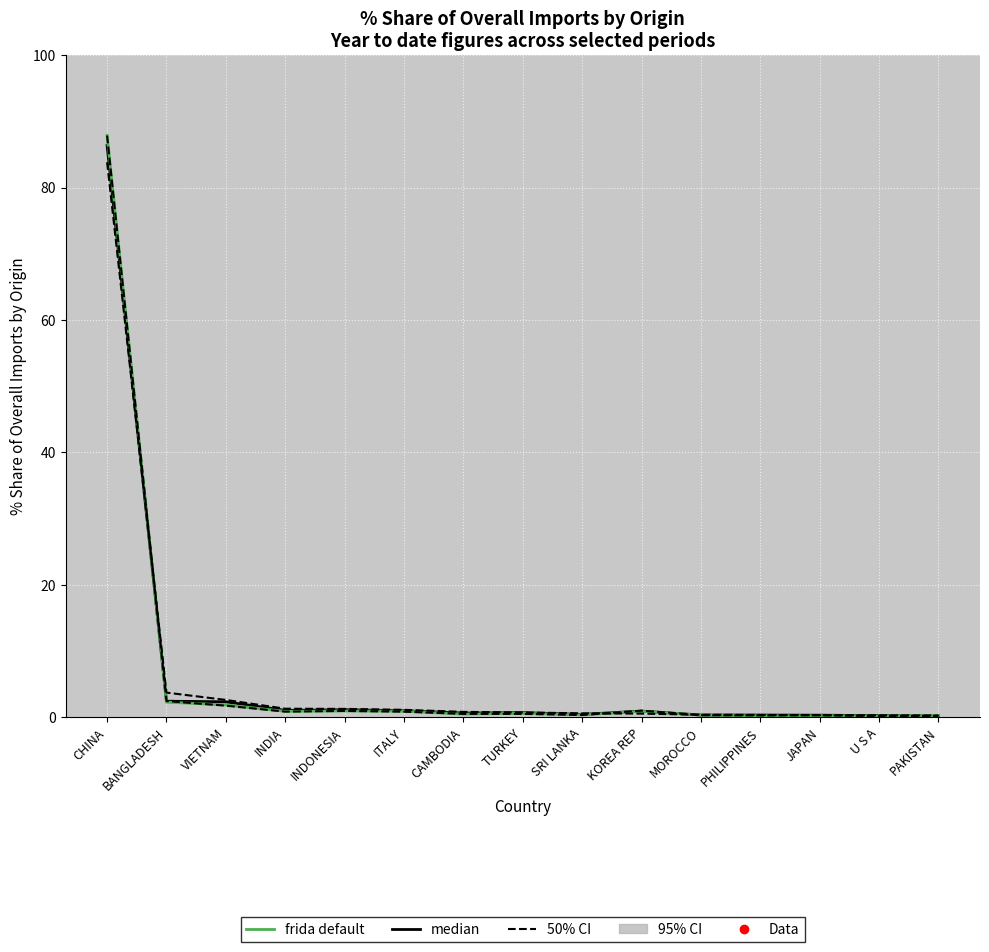

At which category does median reach its first local valley?

INDIA